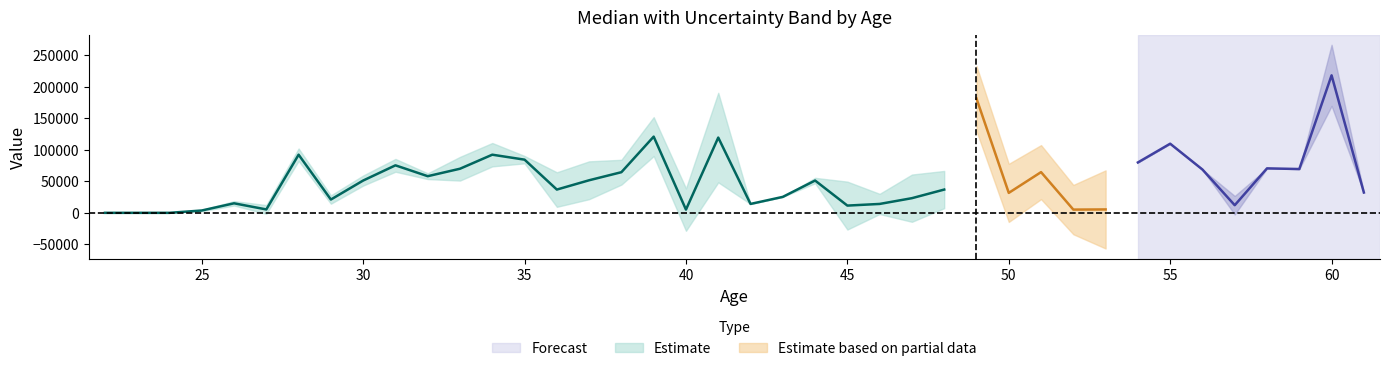

Which has a higher value, 54 or 61?

54